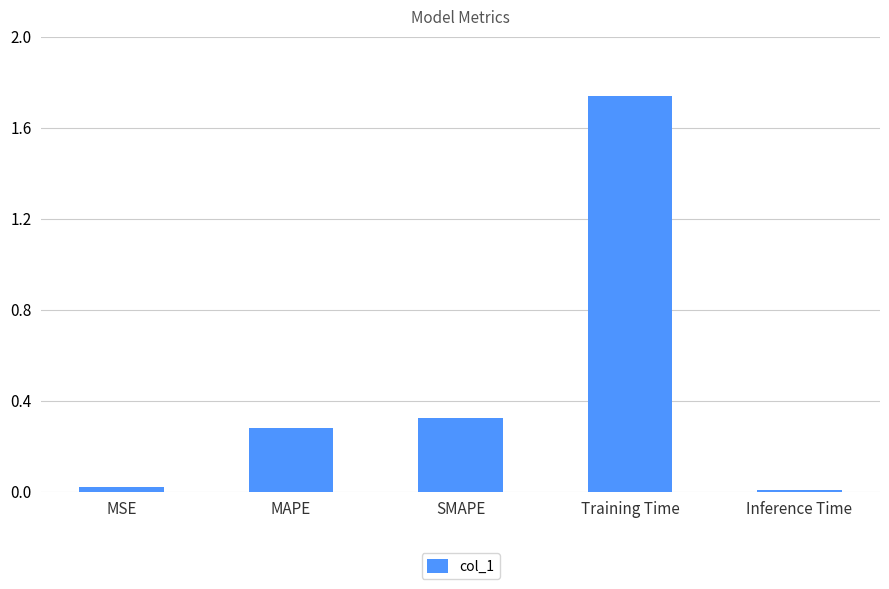

Which category has the highest value across all series?

Training Time